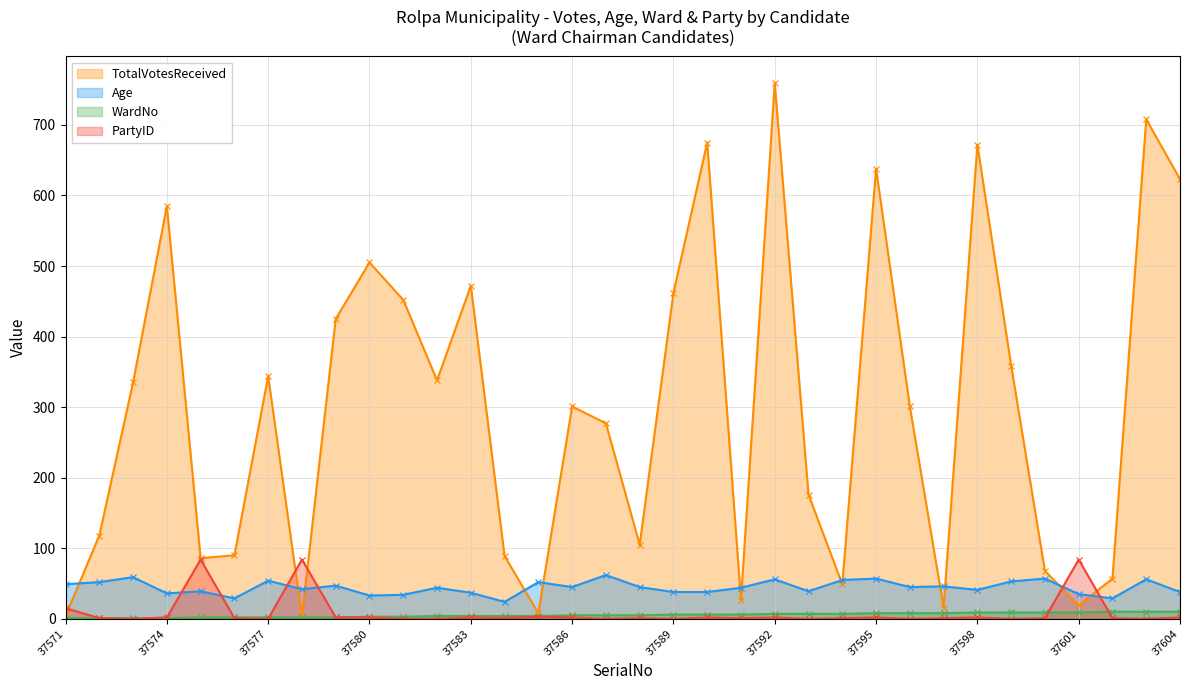

At 37593, list the series in order from largest to smallest.

TotalVotesReceived, Age, WardNo, PartyID